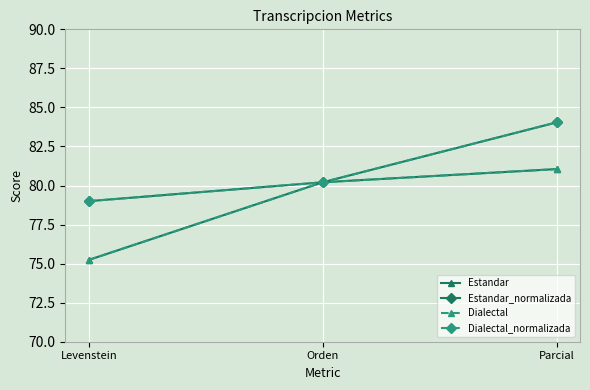

Does the chart have visible grid lines?

Yes